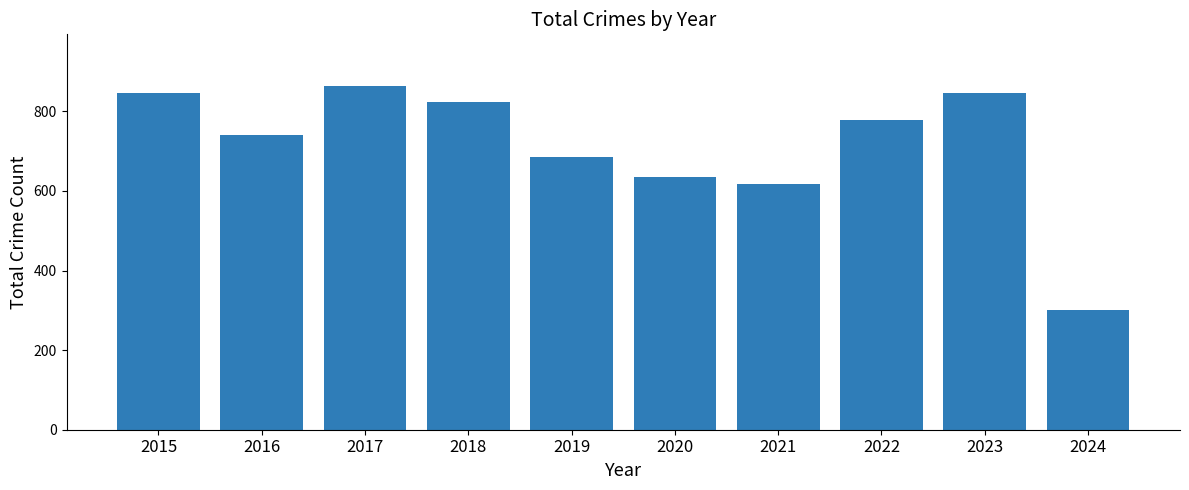

Approximately how many times larger is the value at 2015 compared to 2019?

1.2